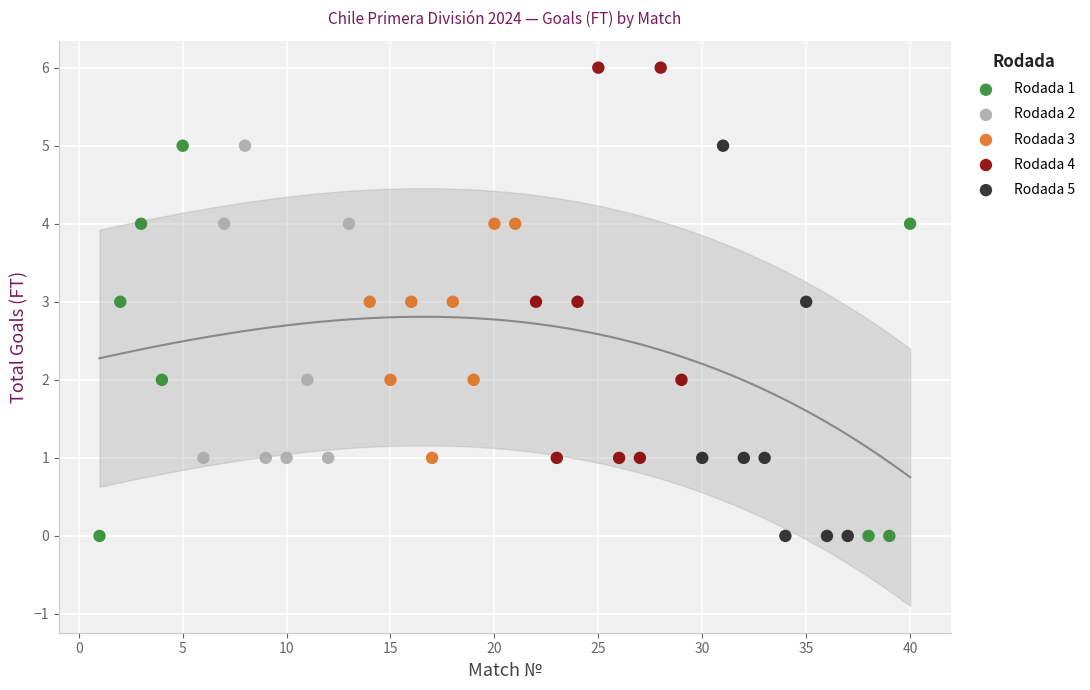

Which series reaches the maximum Y coordinate?

Rodada 4